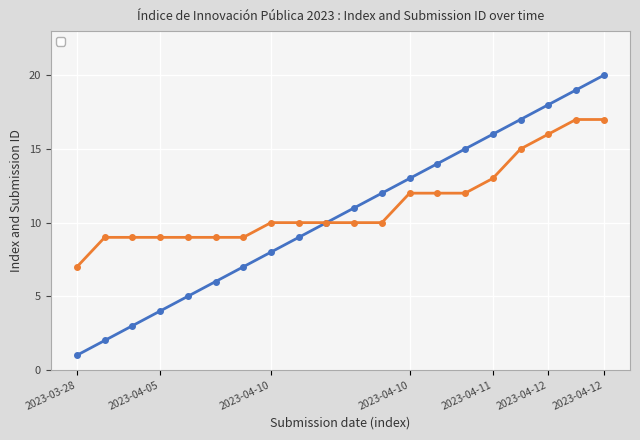

Where is _submission__id nearest to the value 12?

2023-04-10